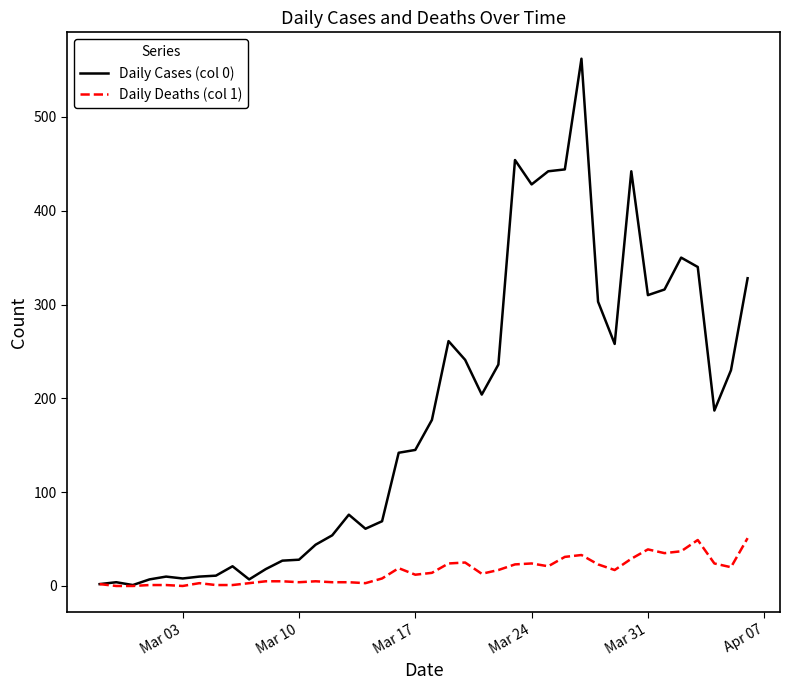

Which series has the widest spread of values?

Daily Cases (col 0)